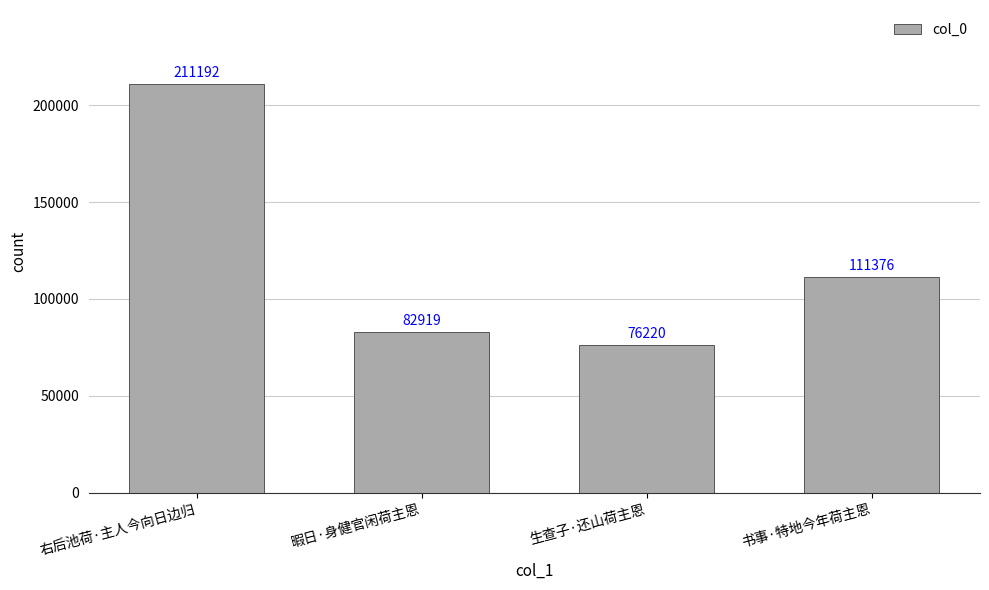

What is the difference between the values at 暇日·身健官闲荷主恩 and 书事·特地今年荷主恩?

28457